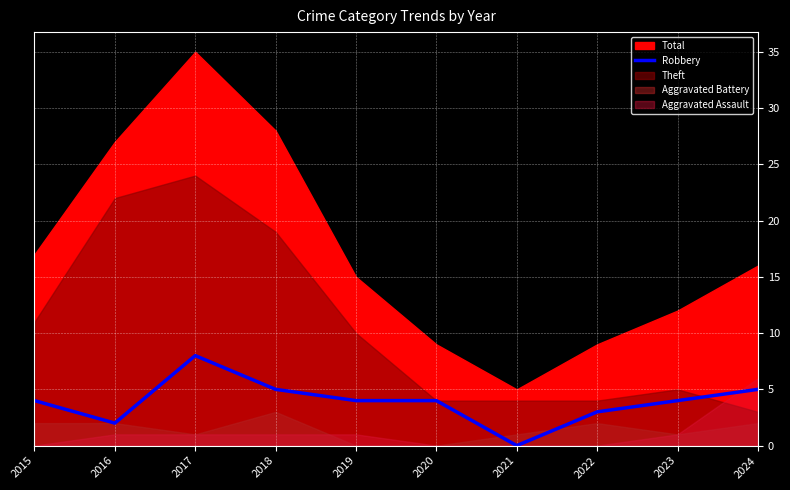

What is the sum of all values?

39